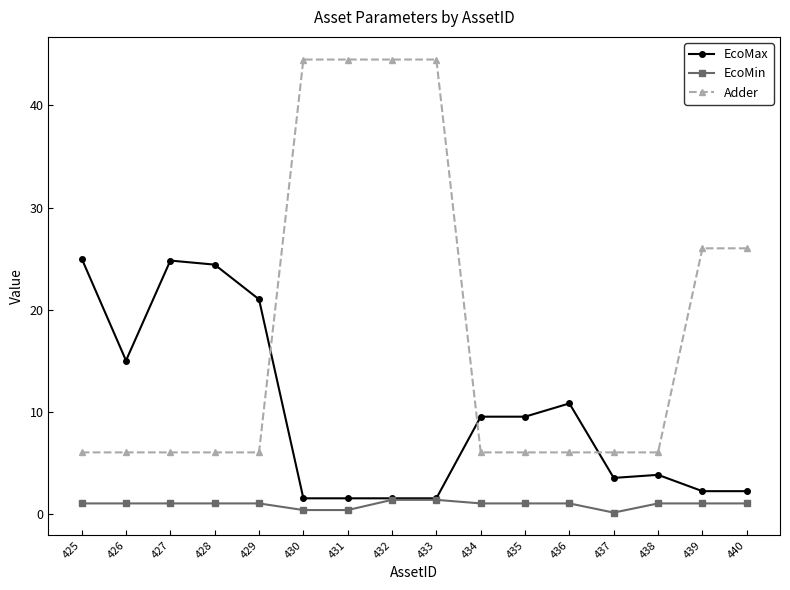

Is this an area chart (filled region under the line)?

No